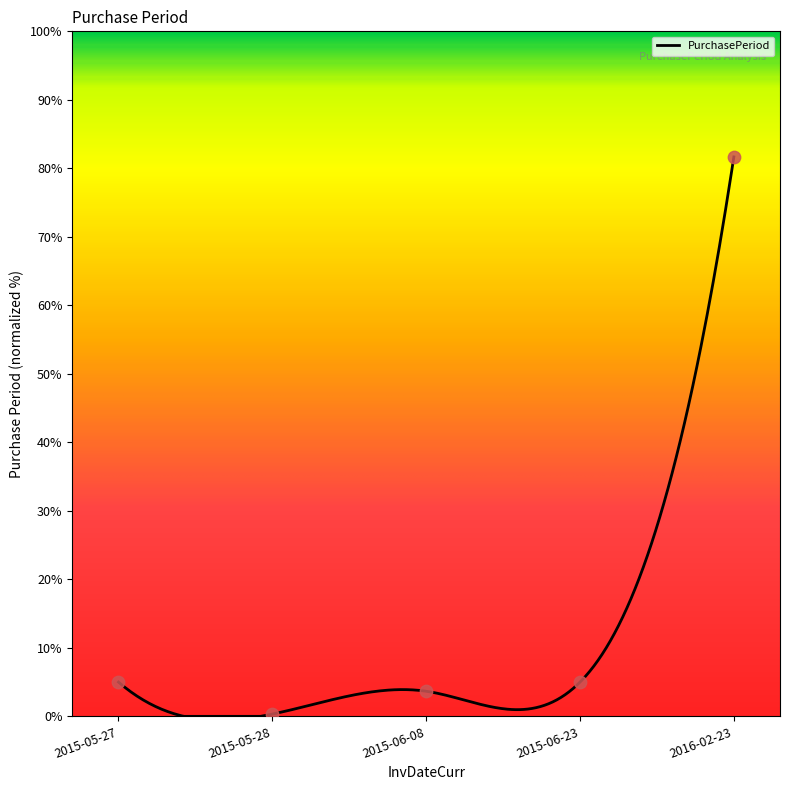

Which has a higher value, 2015-06-23 or 2015-06-08?

2015-06-23